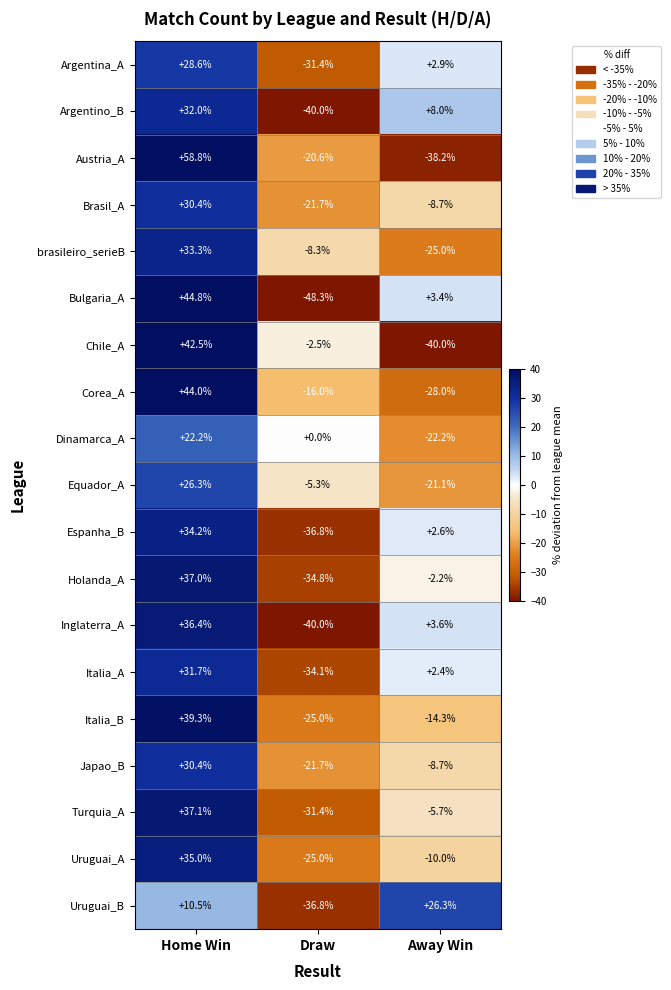

How many series are shown in this chart?

19